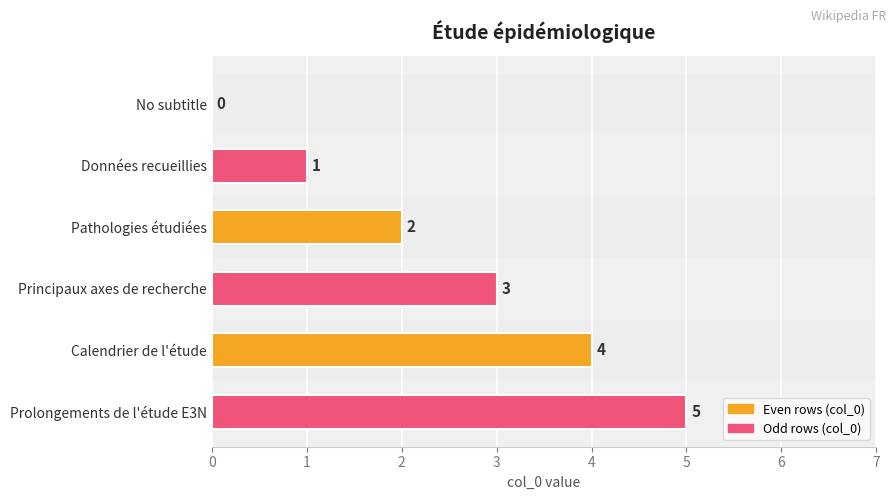

Which has a higher value, No subtitle or Prolongements de l'étude E3N?

Prolongements de l'étude E3N